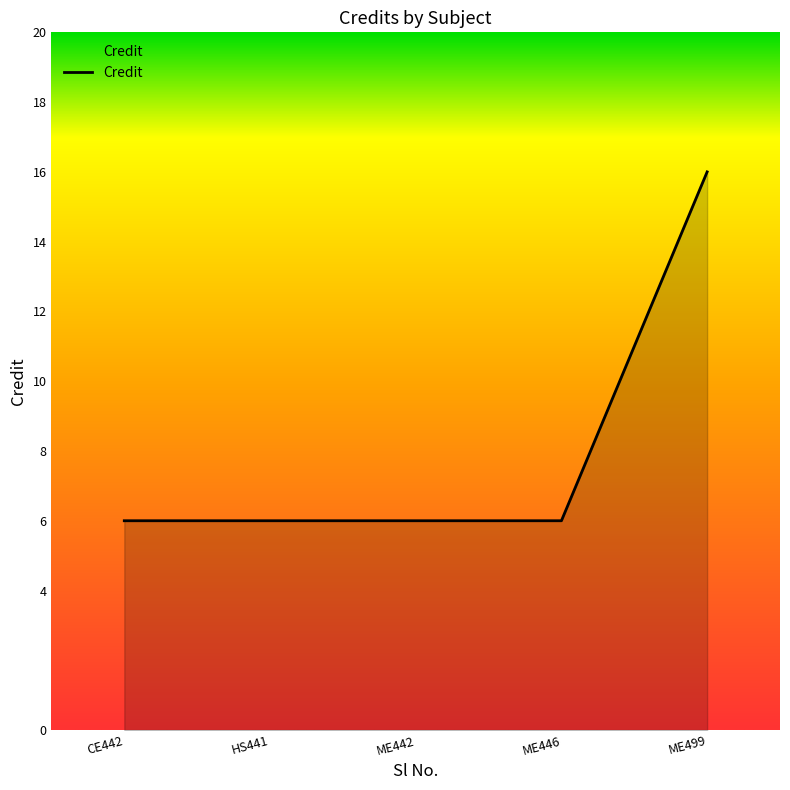

Reading right to left, extract all data points from this chart.

16	6	6	6	6